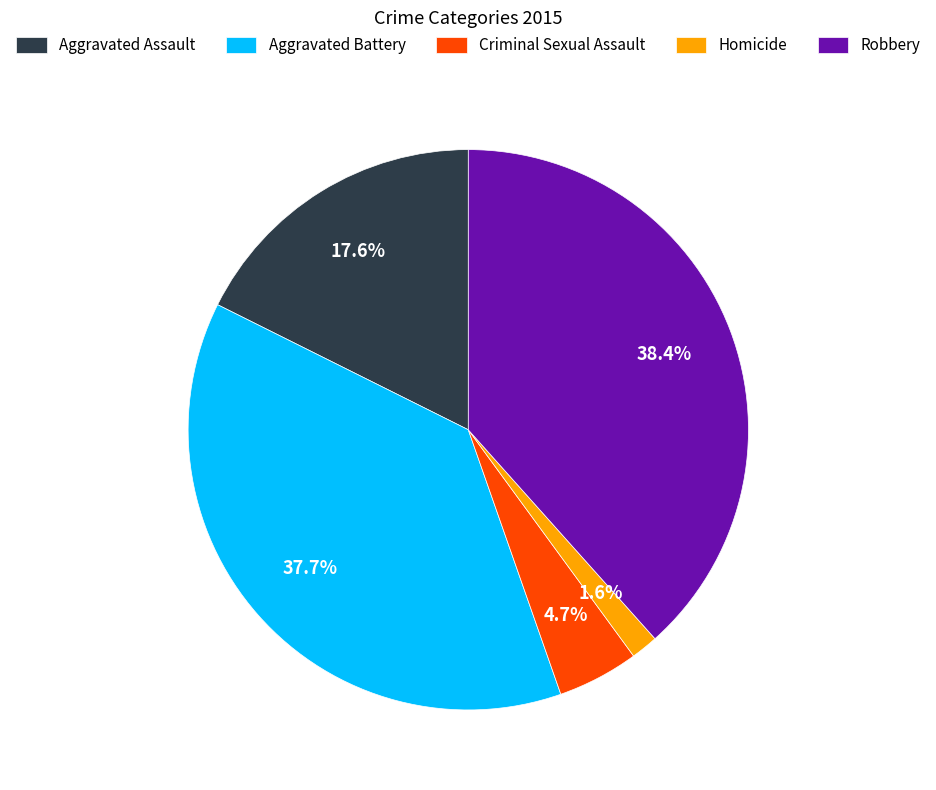

To the nearest percent, what is the difference between the Aggravated Assault and Aggravated Battery slice percentages?

20%